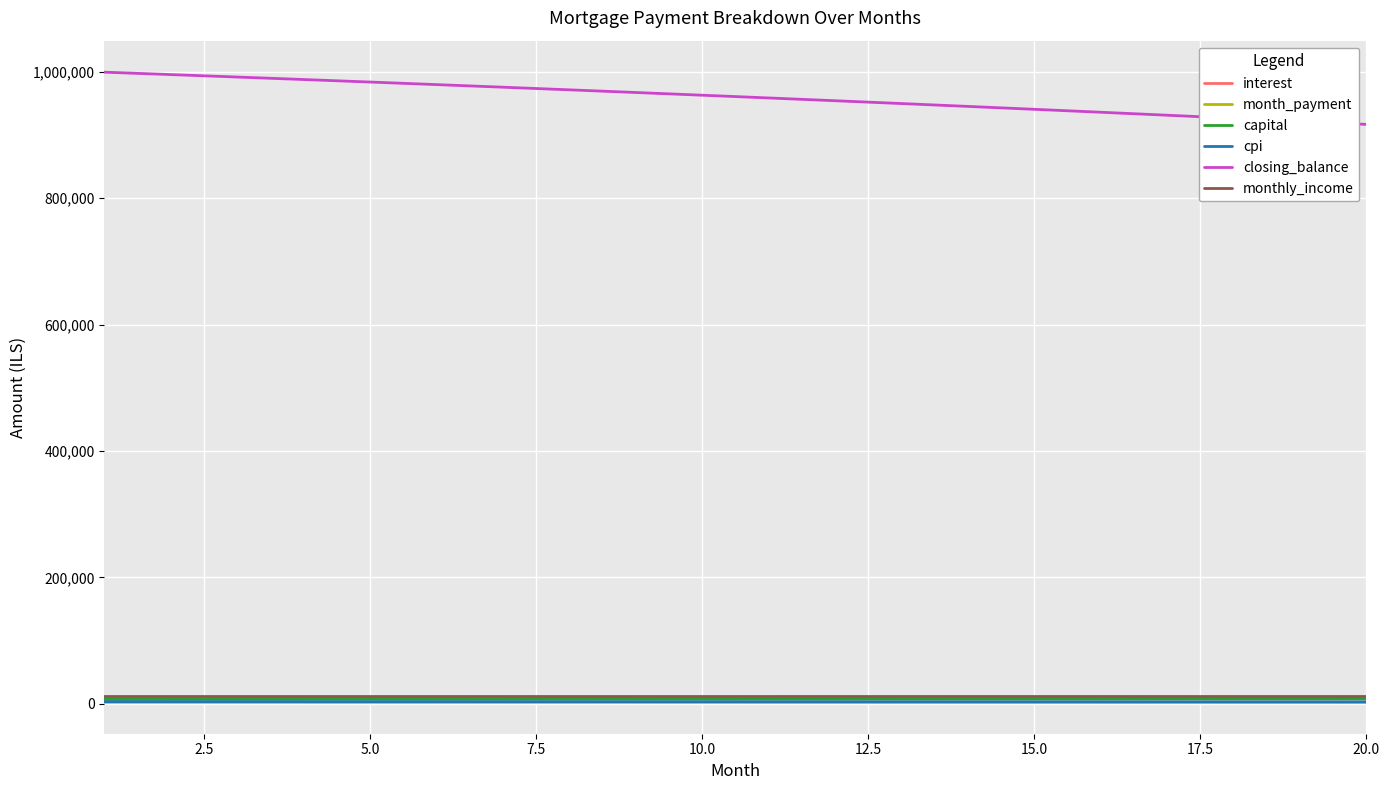

What is the highest value of the closing_balance series?

999567.0